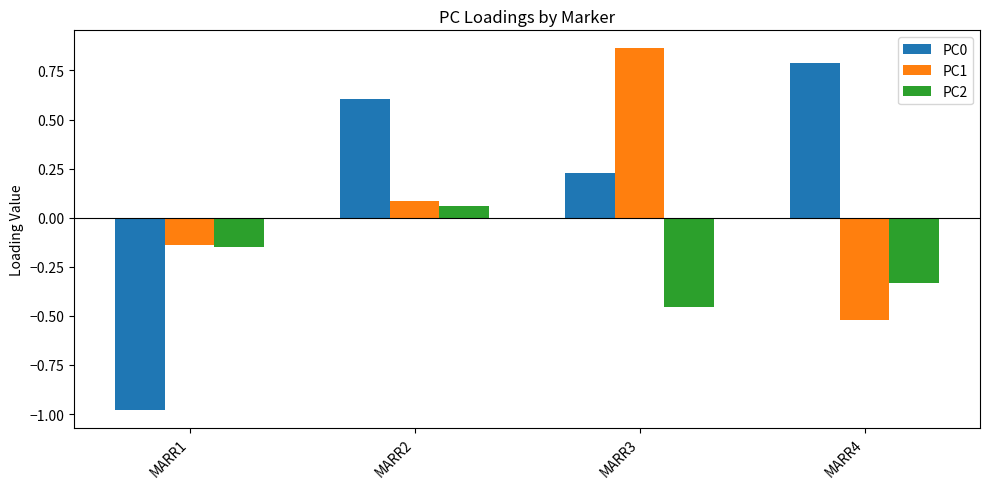

At how many categories does at least one series exceed 0?

3